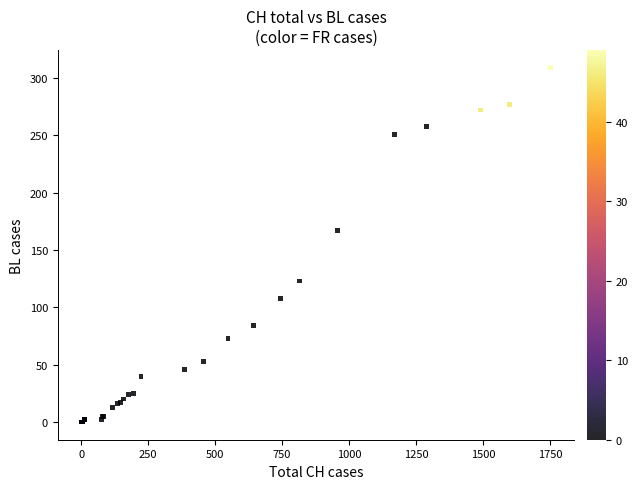

What Y value in the scatter plot is closest to 154?

167